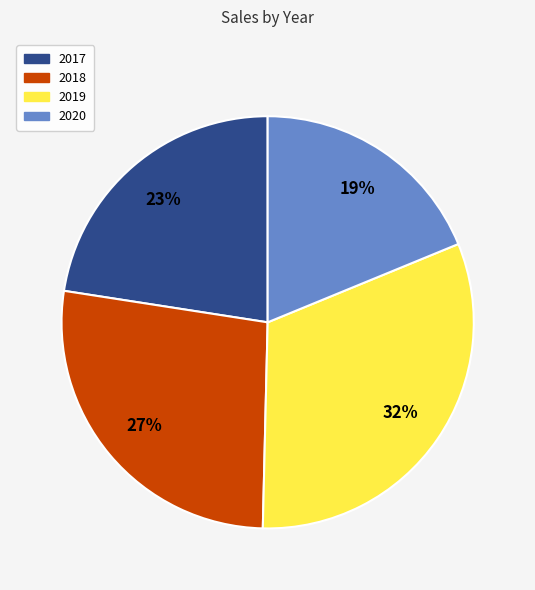

Do 2019 and 2017 together represent more than half of the pie?

Yes